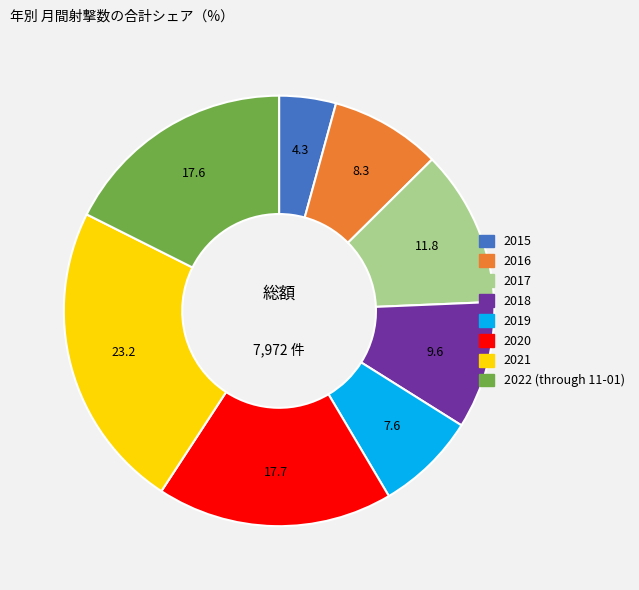

Which slice is the smallest?

2015